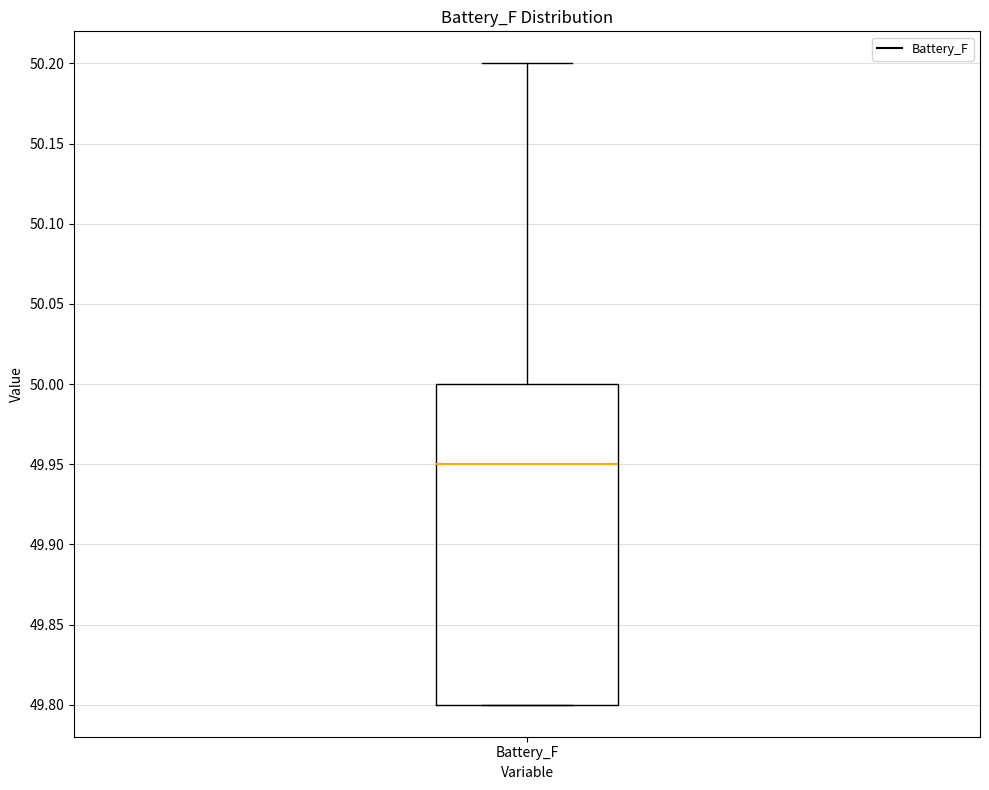

Transcribe this box plot: give where the median line is, the range the box spans, and where the two whiskers end, as read against the y-axis. The values are not printed on the chart, so give them approximately, as read against the axis.

median 49.95, box 49.80 to 50.00, whiskers 49.80 to 50.20